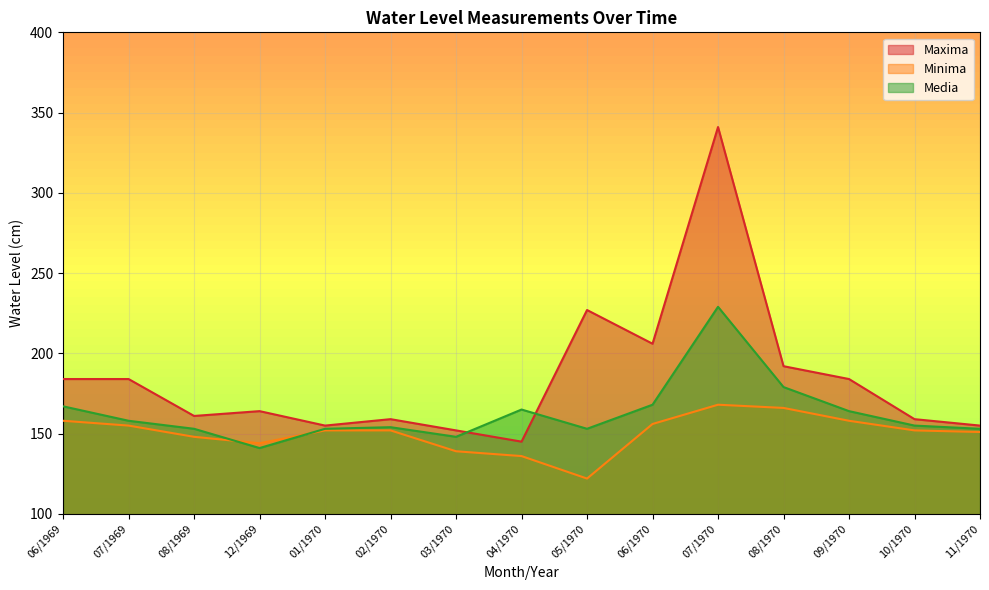

What position from the left is 11/1970?

15